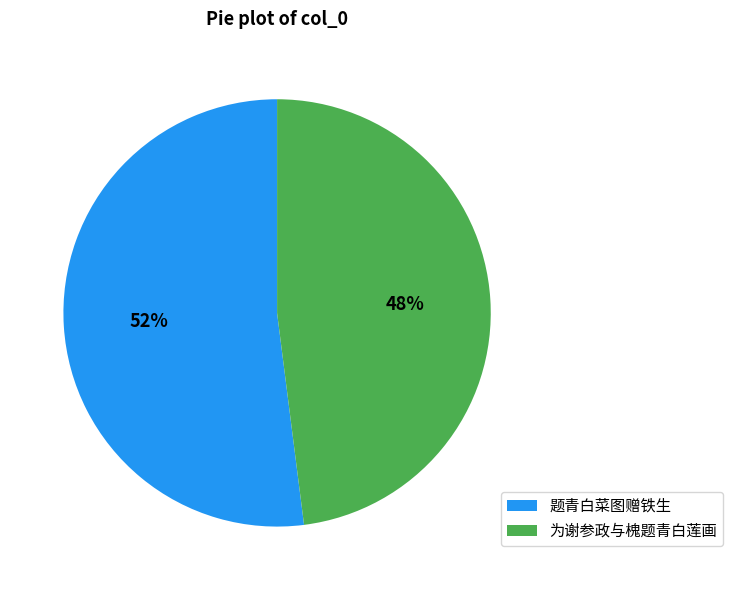

Is it true that 为谢参政与槐题青白莲画 is 48% of the pie?

True